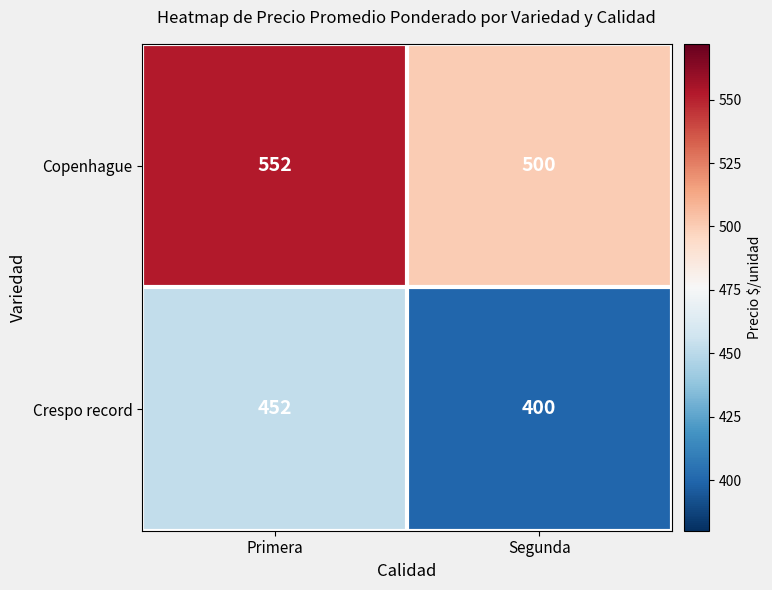

What is the sum of the Crespo record values at Primera and Segunda?

852